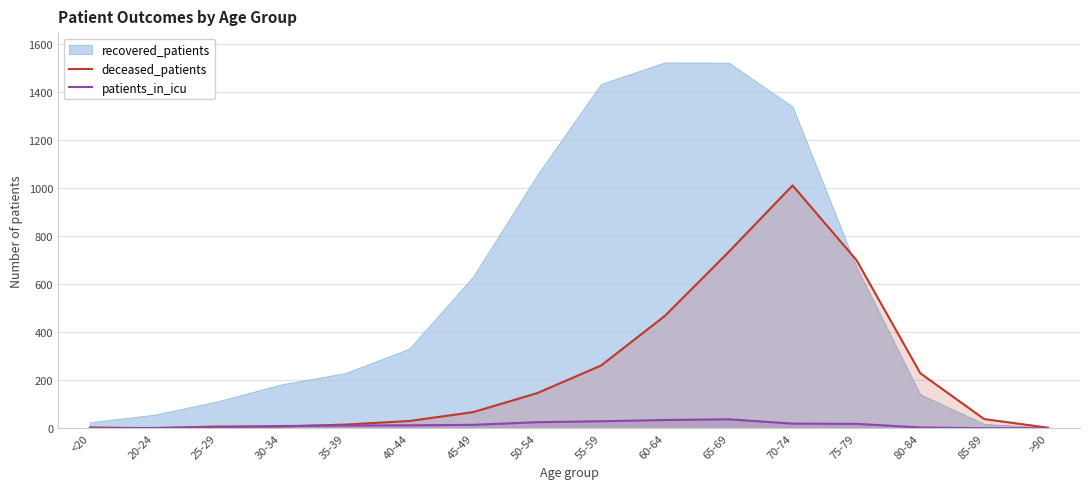

How many data points in patients_in_icu are less than 12?

8